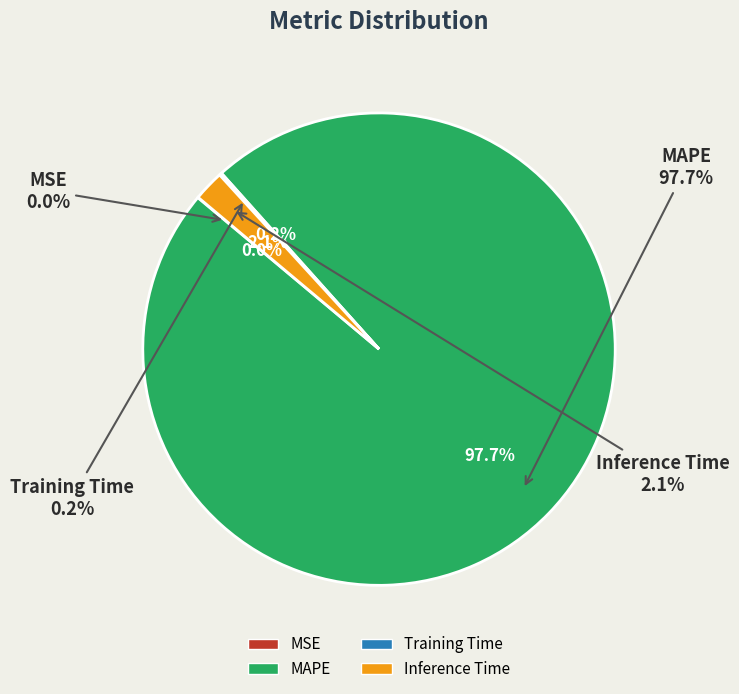

Which slice represents more than half of the pie?

MAPE